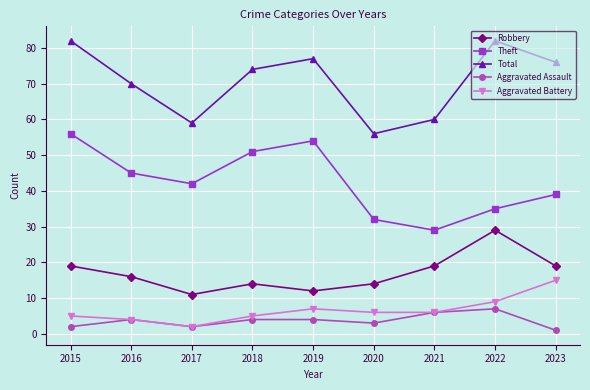

Reading right to left, list all the values displayed in this chart.

Robbery: 2023=19	2022=29	2021=19	2020=14	2019=12	2018=14	2017=11	2016=16	2015=19
Theft: 2023=39	2022=35	2021=29	2020=32	2019=54	2018=51	2017=42	2016=45	2015=56
Total: 2023=76	2022=82	2021=60	2020=56	2019=77	2018=74	2017=59	2016=70	2015=82
Aggravated Assault: 2023=1	2022=7	2021=6	2020=3	2019=4	2018=4	2017=2	2016=4	2015=2
Aggravated Battery: 2023=15	2022=9	2021=6	2020=6	2019=7	2018=5	2017=2	2016=4	2015=5